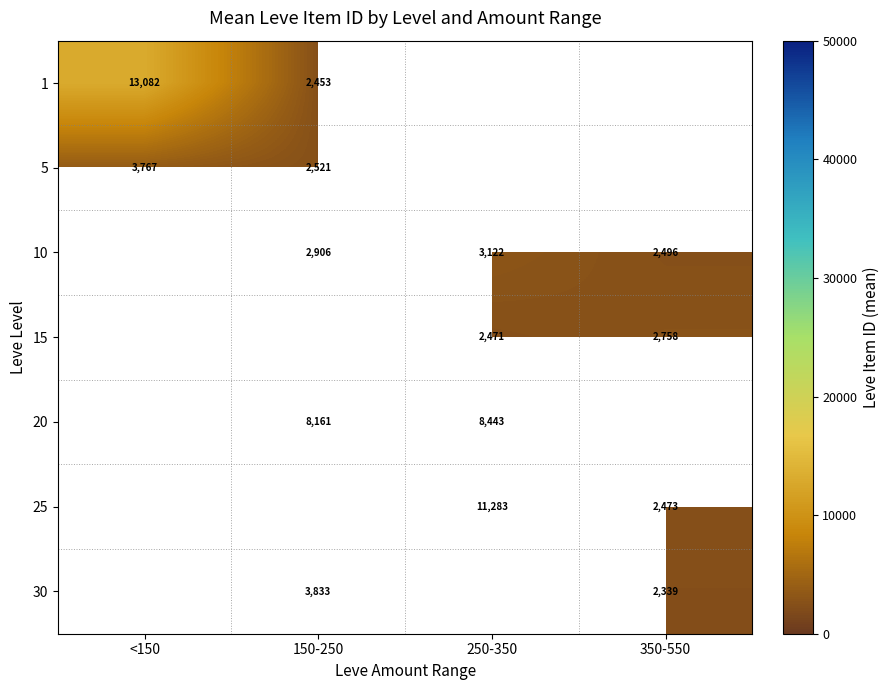

The value of 30 at 350-550 is 2339.0. True or false?

True